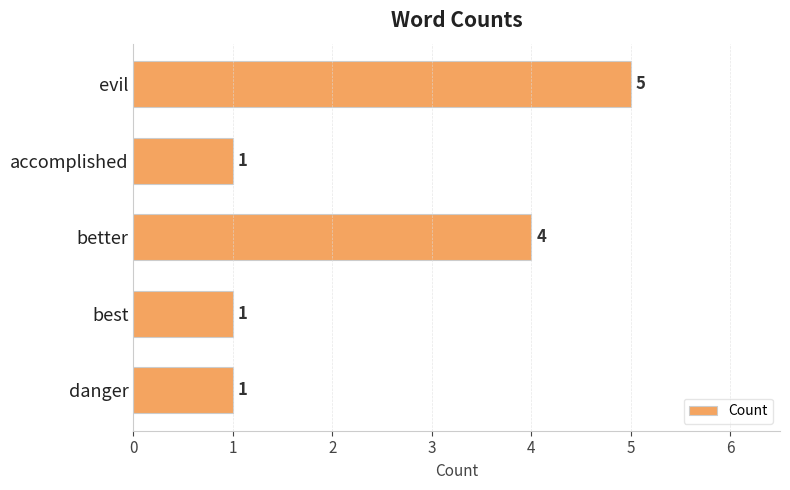

Reading top to bottom, what are all the values shown in this chart?

5	1	4	1	1